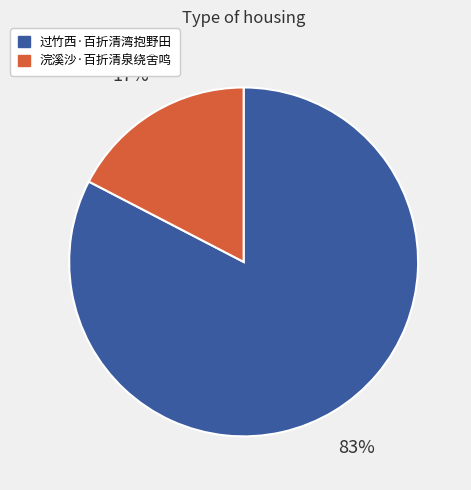

Is there a majority slice in this chart?

Yes